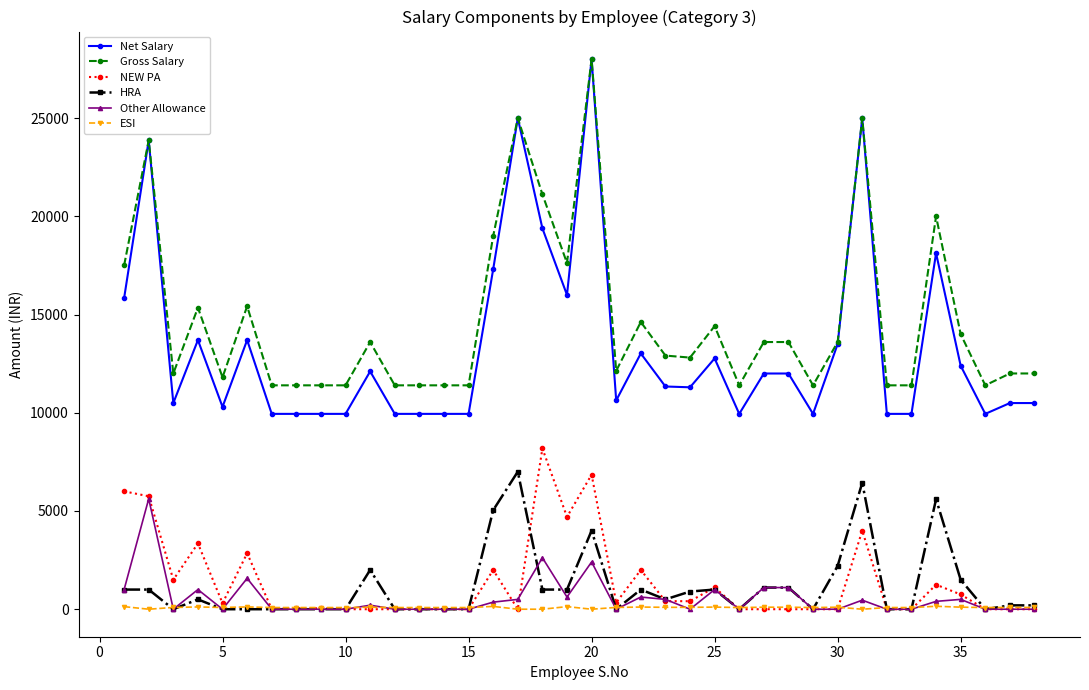

Is this an area chart (filled region under the line)?

No